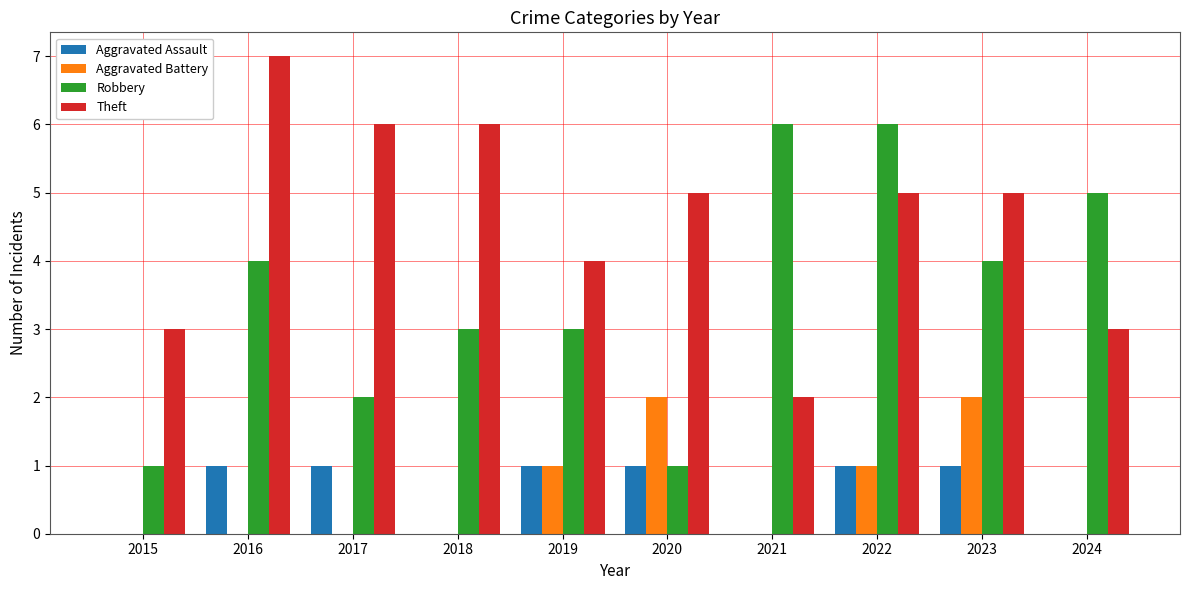

Are the bars grouped side by side (vs. stacked)?

Yes